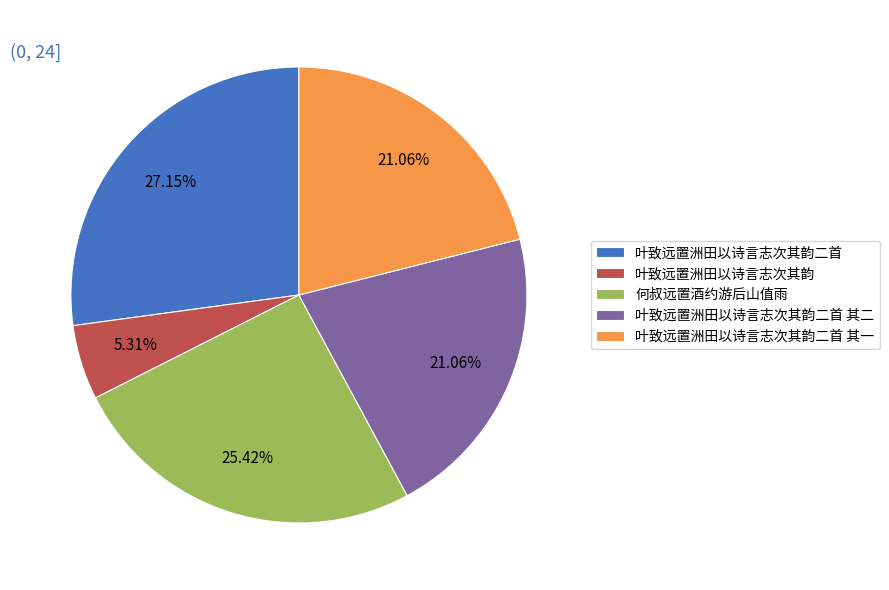

What percentage do 叶致远置洲田以诗言志次其韵二首 其一 and 叶致远置洲田以诗言志次其韵二首 together represent?

48.2%